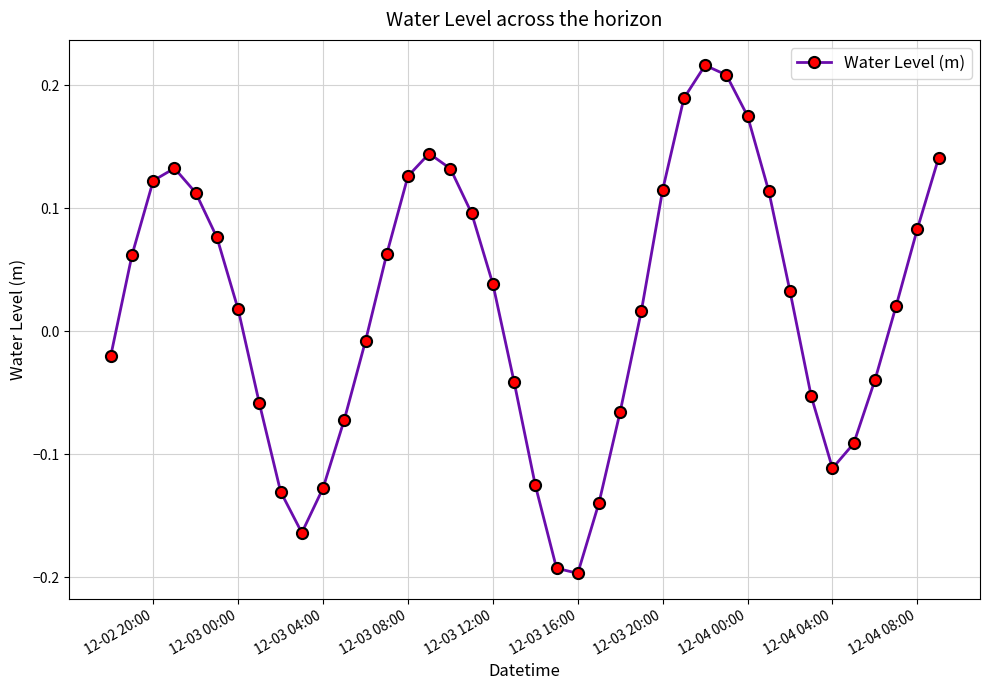

How many categories are shown in the chart?

40